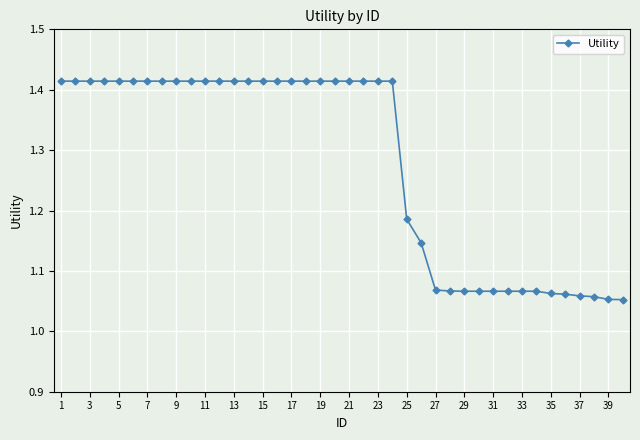

What is the difference between the maximum and minimum values?

0.4